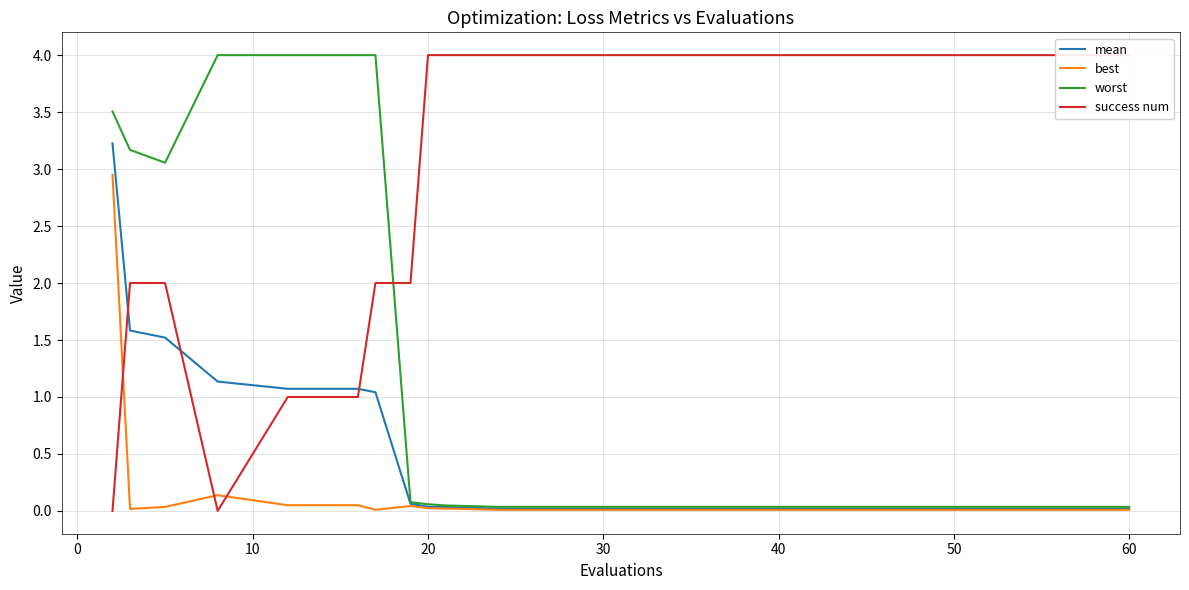

What is the highest value of the worst series?

4.0